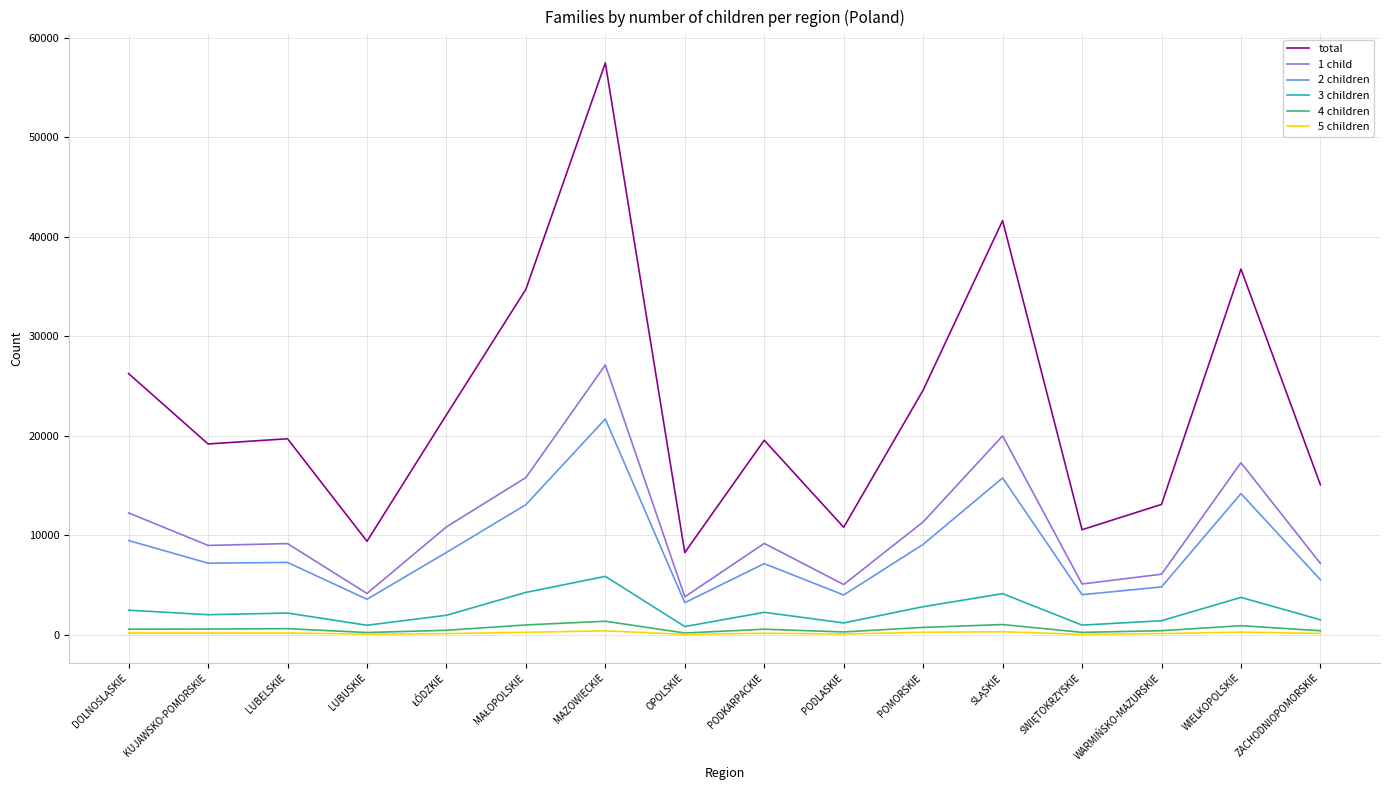

Is it true that total equals 19190 at KUJAWSKO-POMORSKIE?

True